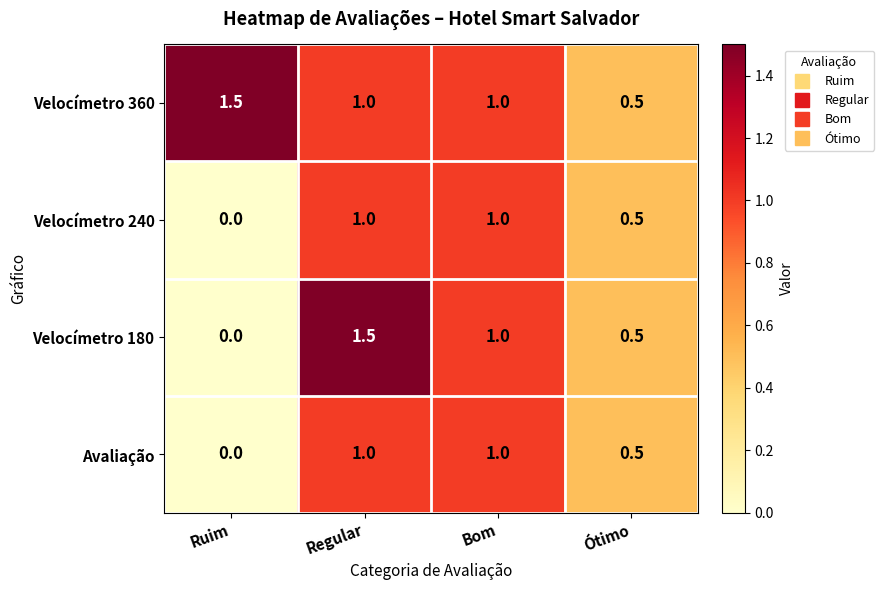

True or false: Velocímetro 360 has a value of 0.4 at Regular.

False